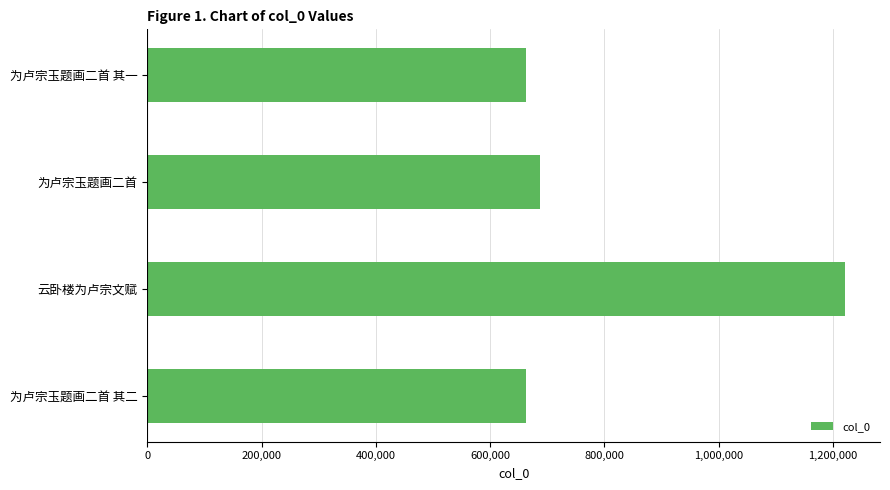

What is the change in value from 云卧楼为卢宗文赋 to 为卢宗玉题画二首?

-533901